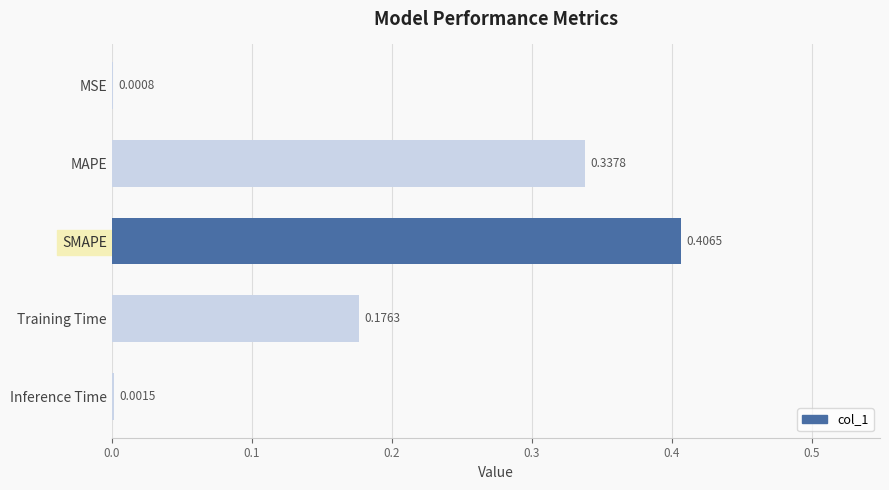

Which has a higher value, Inference Time or MSE?

Inference Time